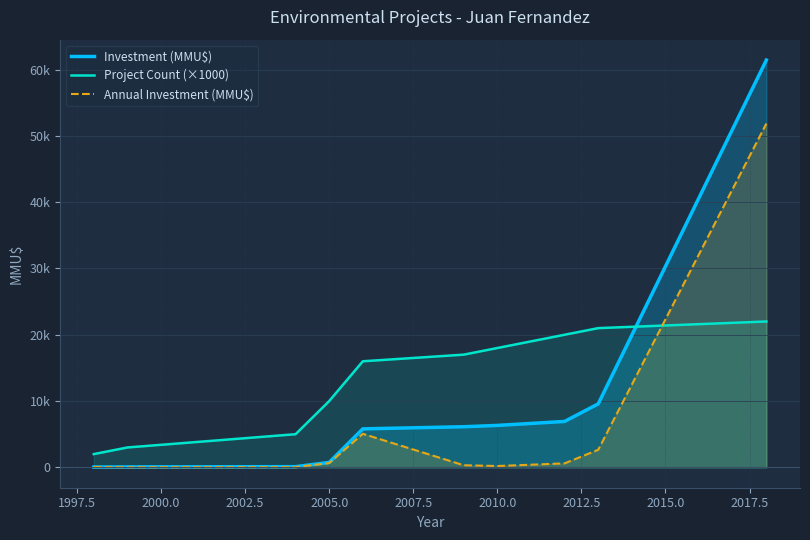

Does the chart display data point markers on the line(s)?

No